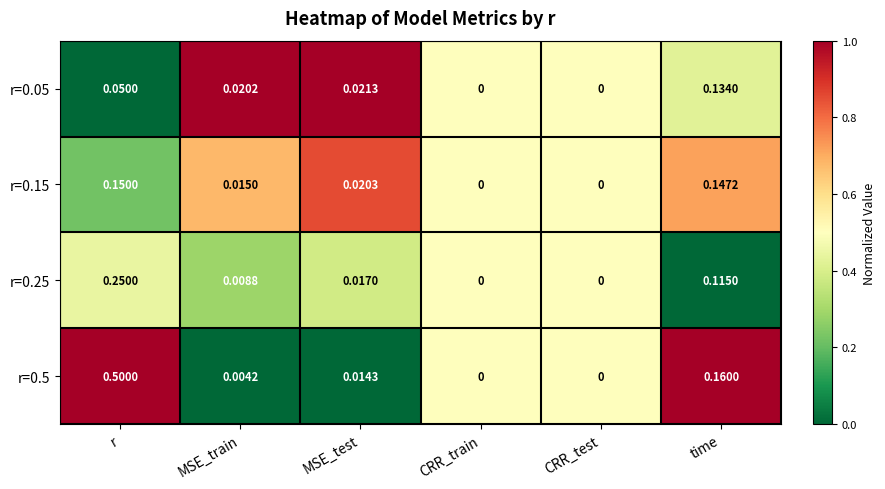

At which label does r=0.25 reach its peak?

r